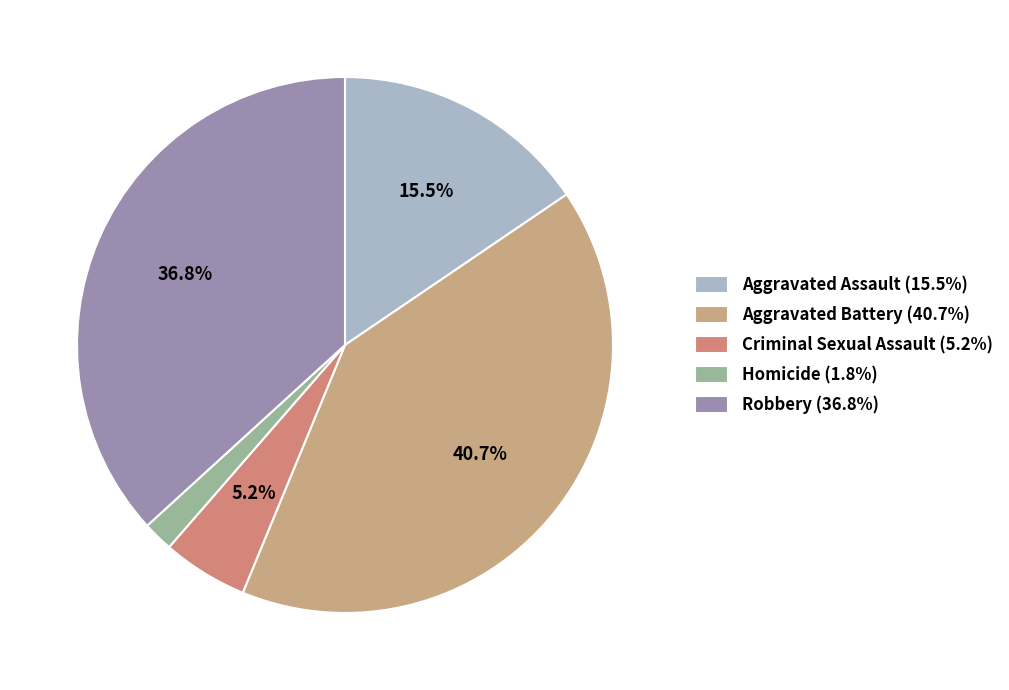

To the nearest percent, what is the difference between the largest and smallest slice percentages?

39%